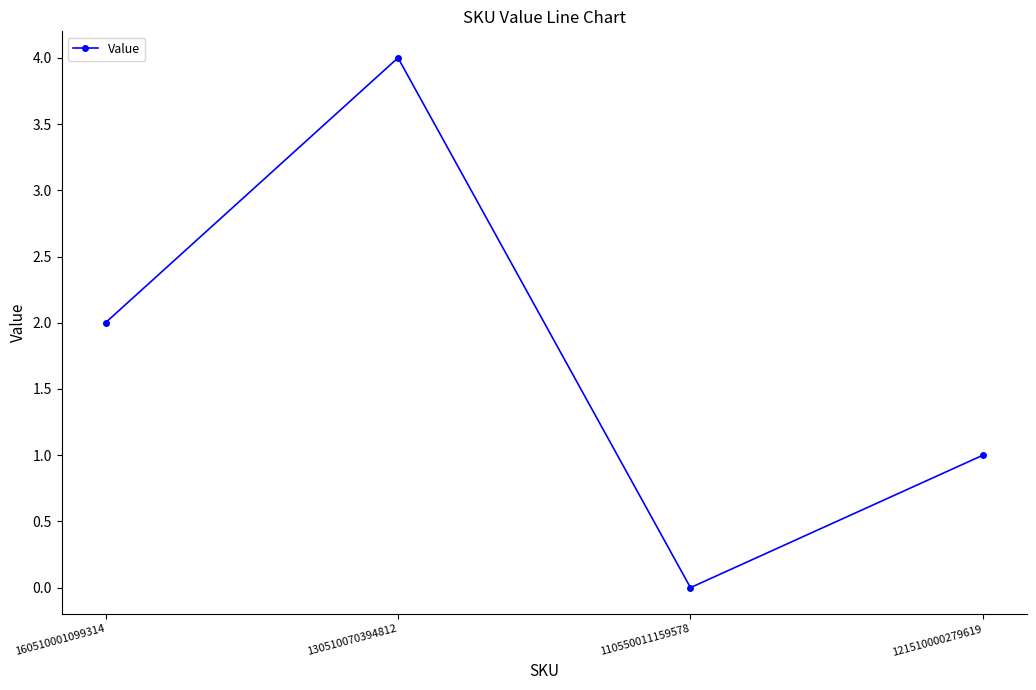

What is the label of the 2nd point from the left?

130510070394812